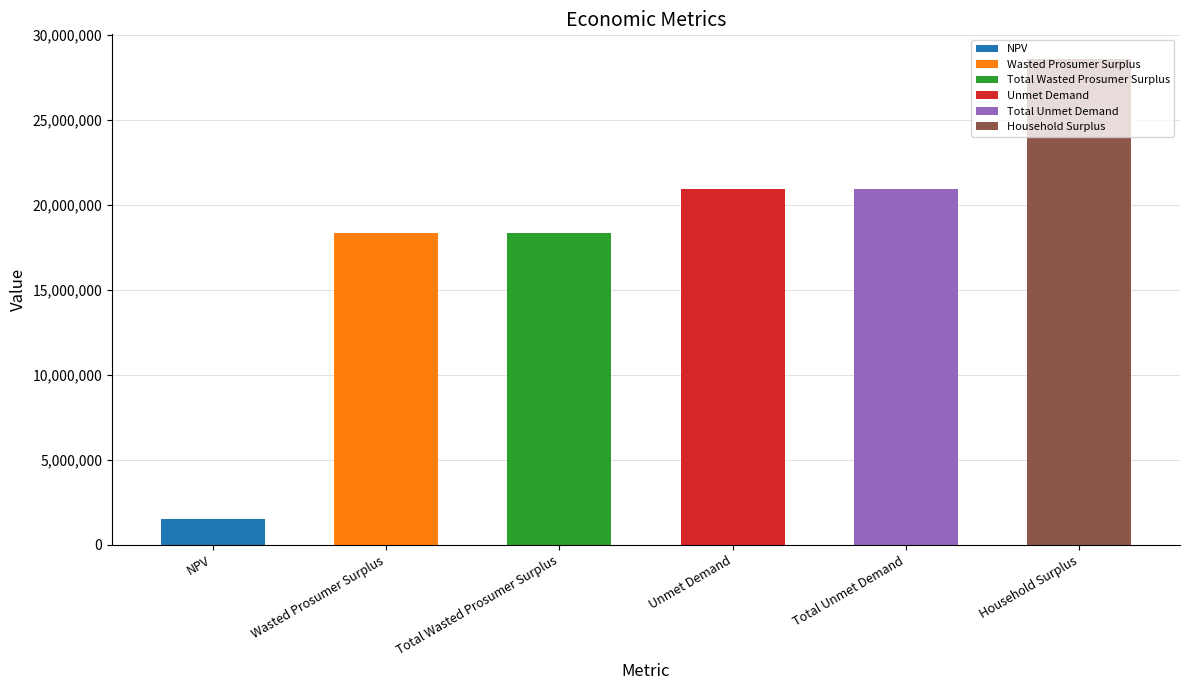

What is the label of the 4th bar from the left?

Unmet Demand